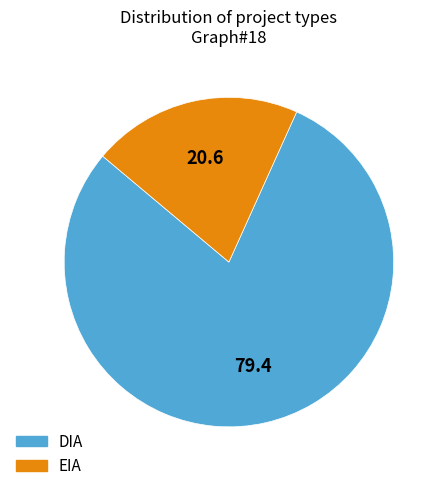

The EIA slice represents 21% of the pie. True or false?

True